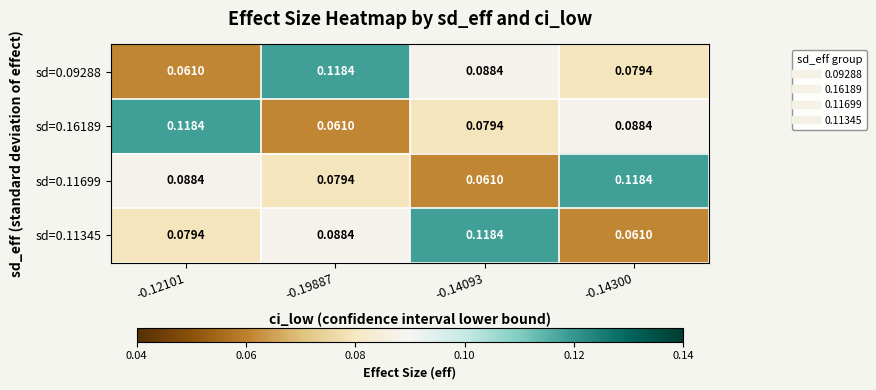

How many categories are shown in the chart?

4